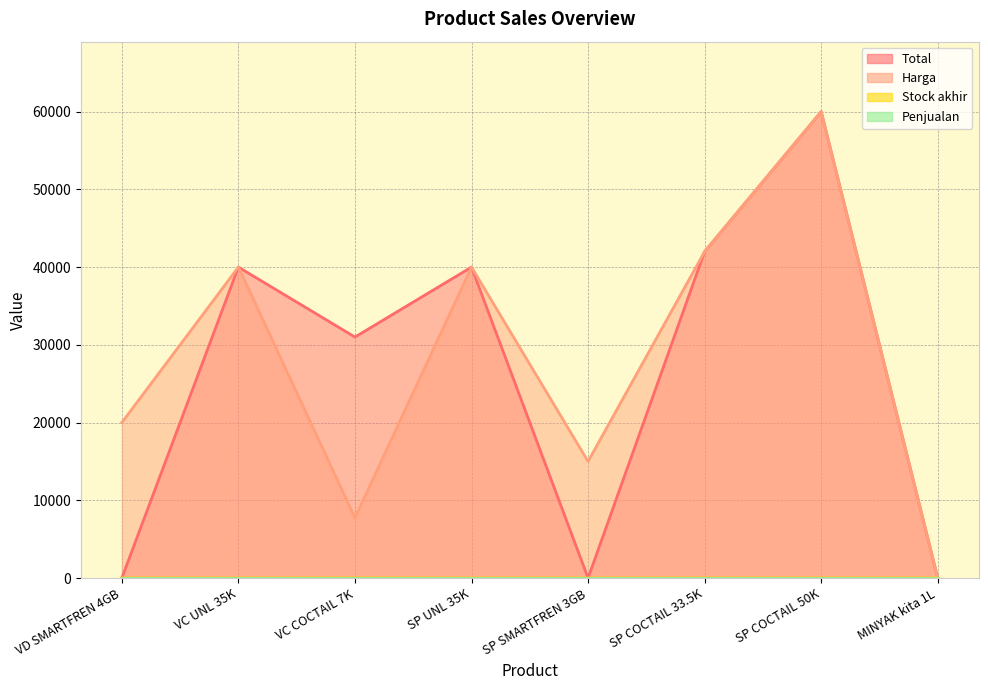

What is the total value across all series at VC COCTAIL 7K?

38754